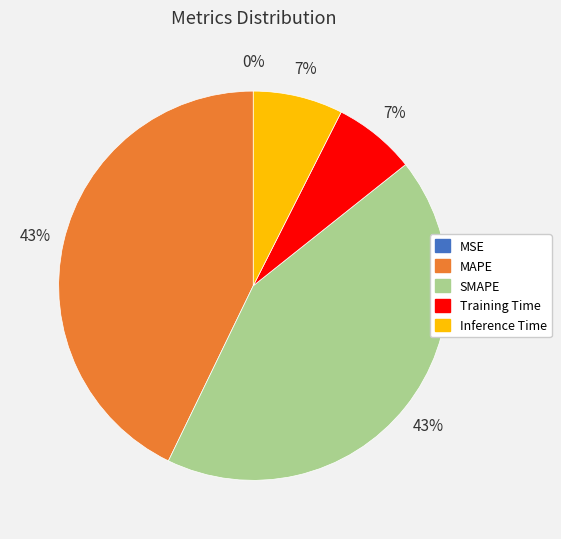

What percentage is the Inference Time slice, to the nearest percent?

7%